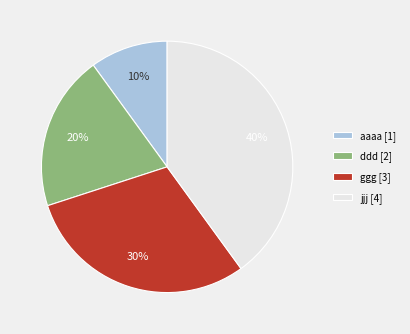

Which category has the smallest portion of the pie?

aaaa